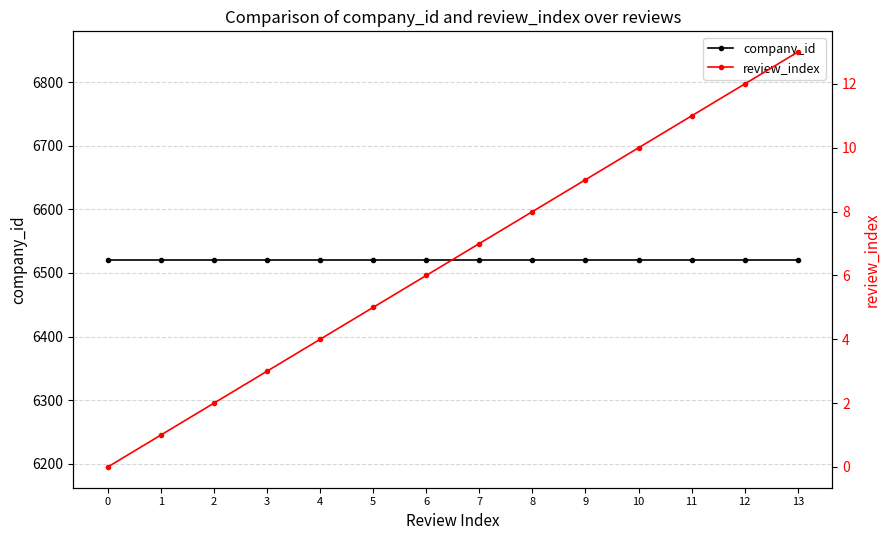

What is the value of the company_id point at the 3rd from the left?

6521